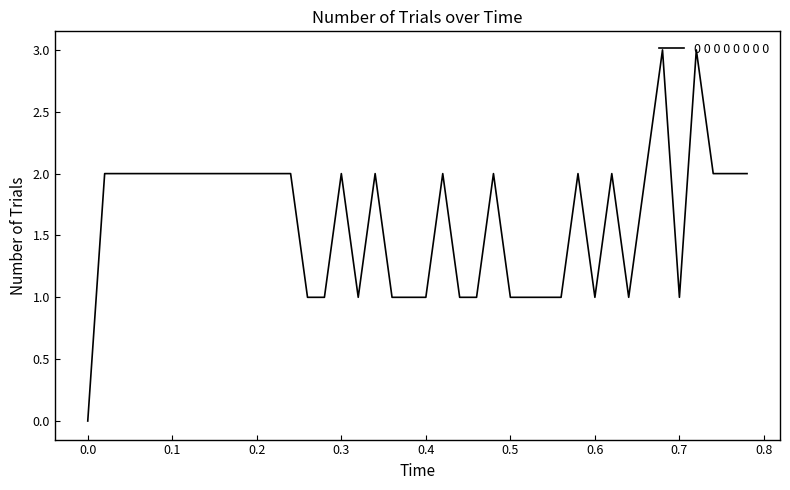

What is the average value?

2